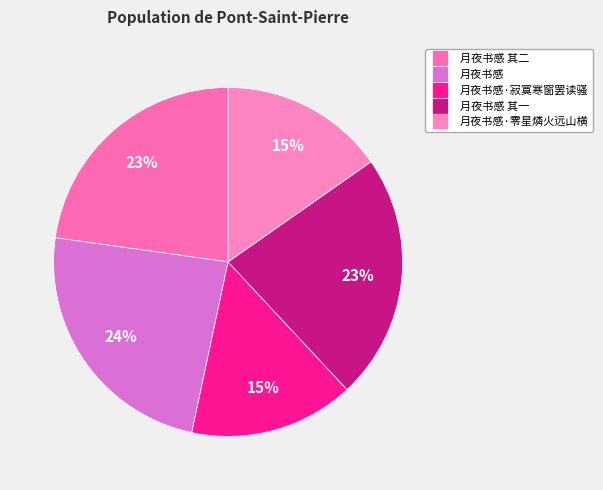

Is there any slice that represents more than half of the pie?

No